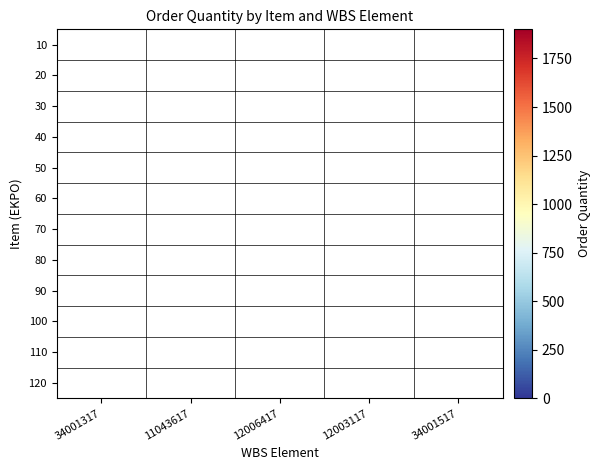

The value of 10 at 12003117 is 44.0. True or false?

True